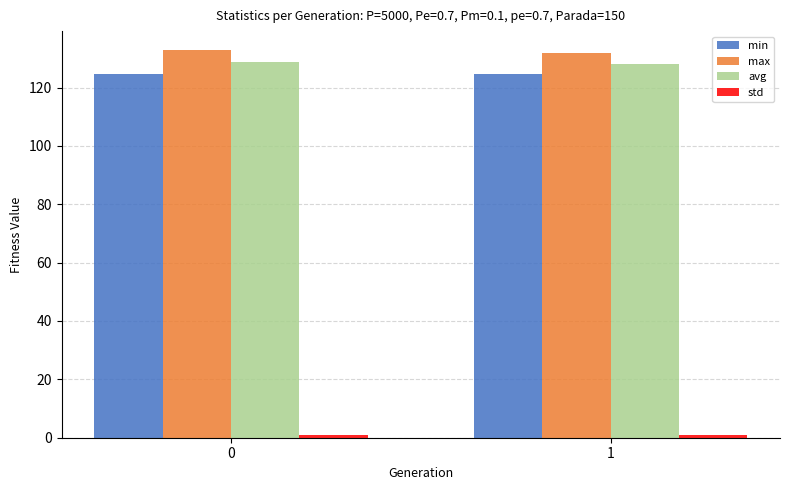

Is it true that avg equals 221.7 at 0?

False